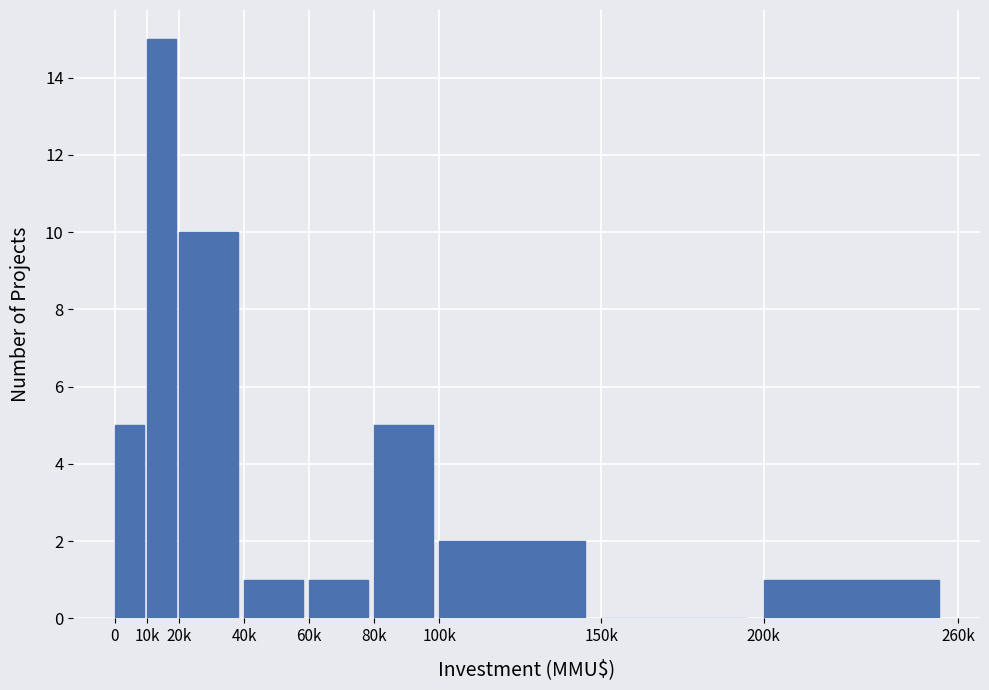

Reading left to right, what are all the values shown in this chart?

0=5	10k=15	20k=10	40k=1	60k=1	80k=5	100k=2	150k=0	200k=1